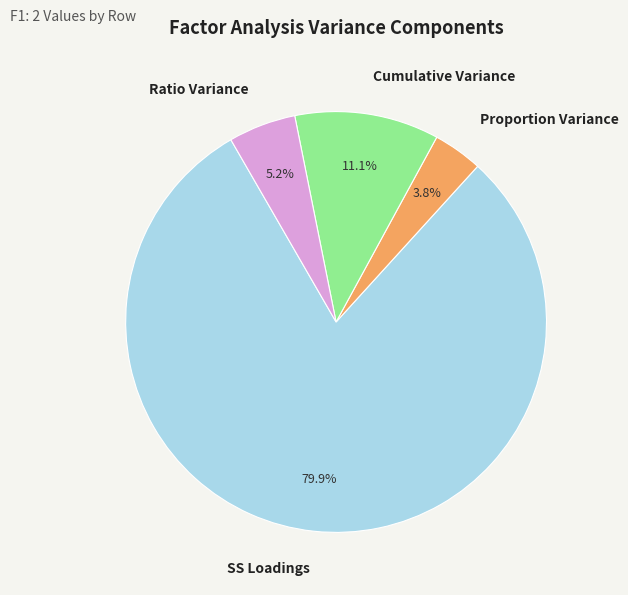

Is Cumulative Variance the majority of the pie?

No